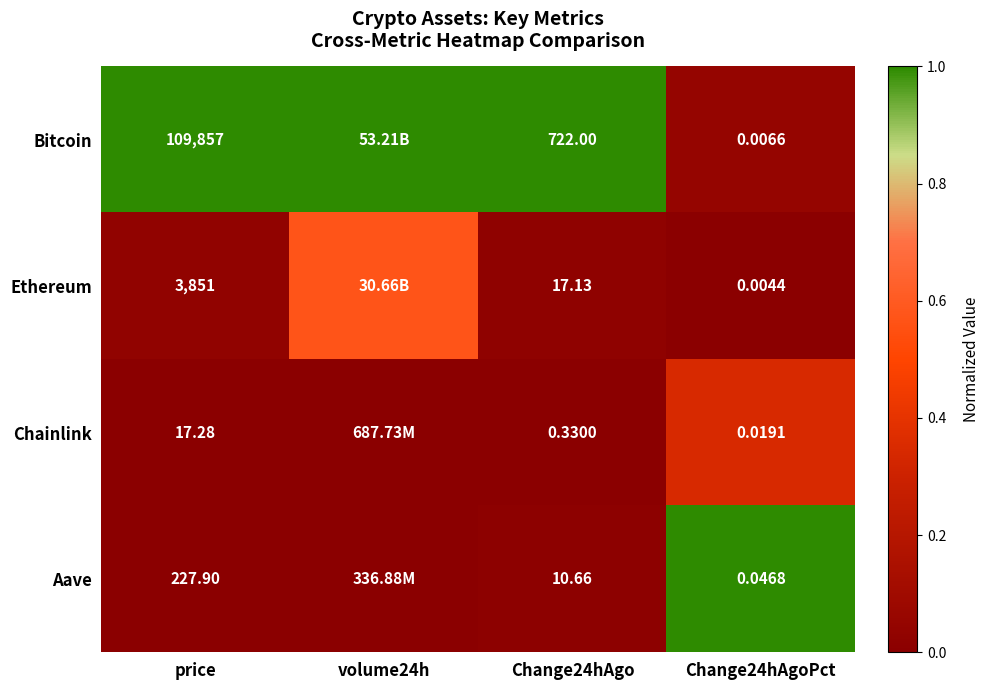

What is the difference between the highest and lowest values at Change24hAgo?

721.7